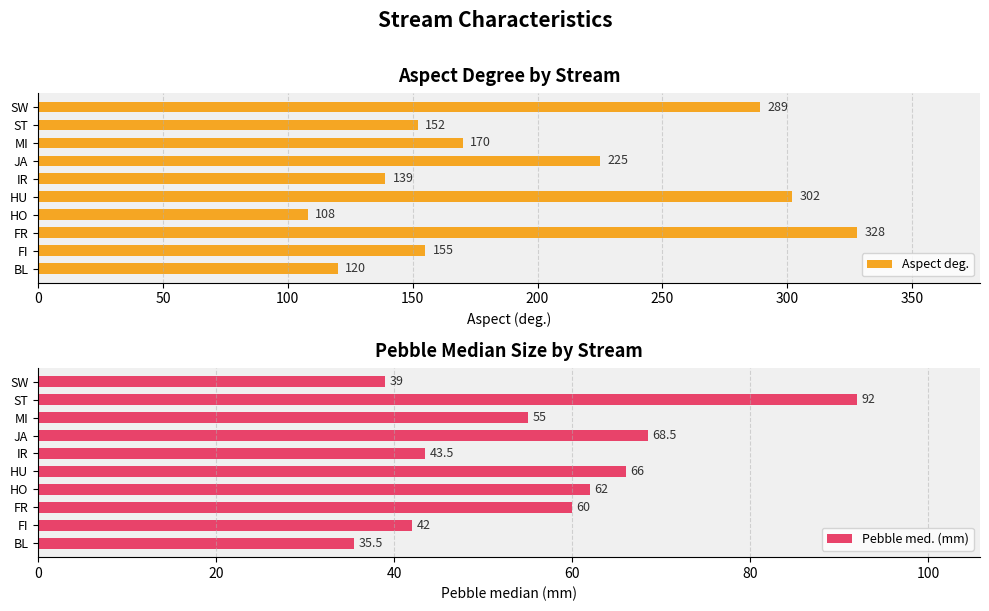

What is the average value of the Aspect deg. series?

199